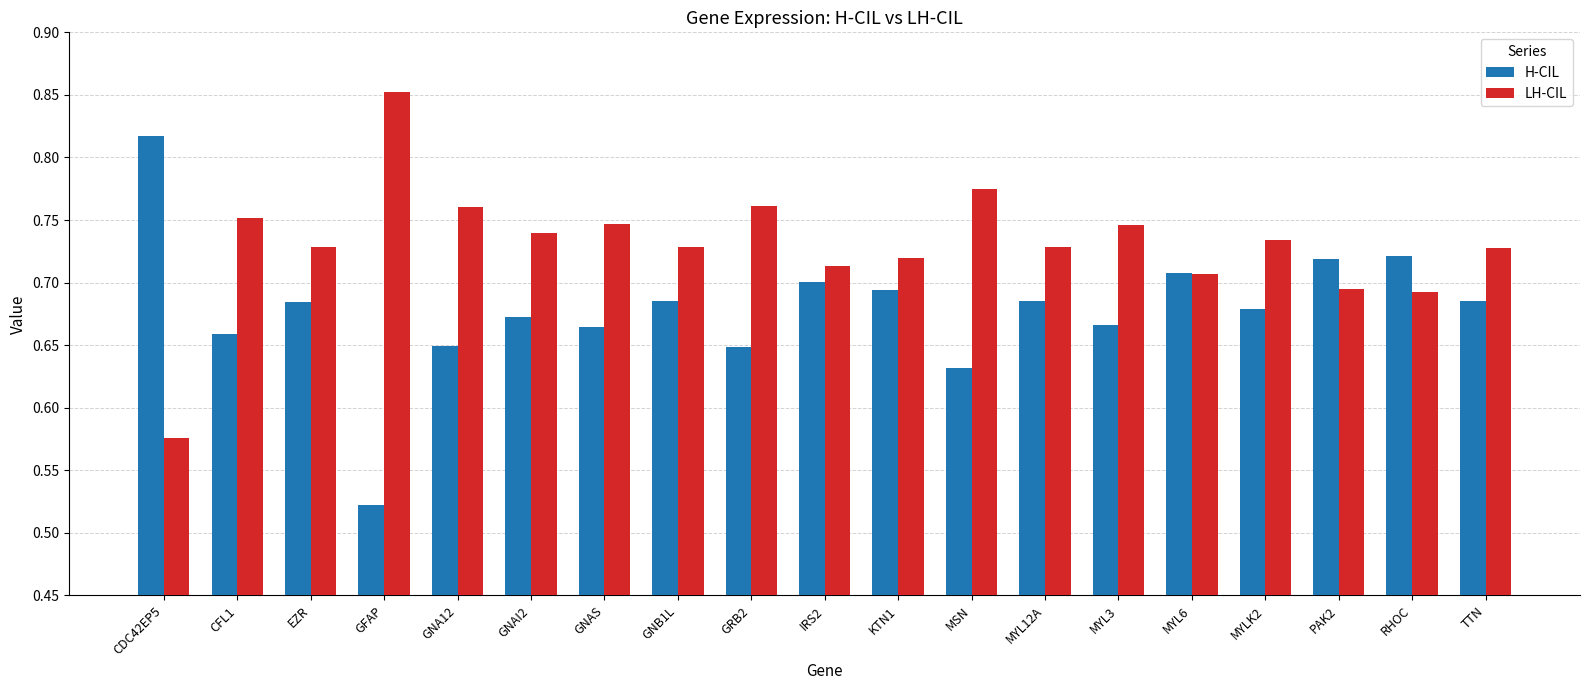

The H-CIL series shows 0.7 at GNAI2. True or false?

True